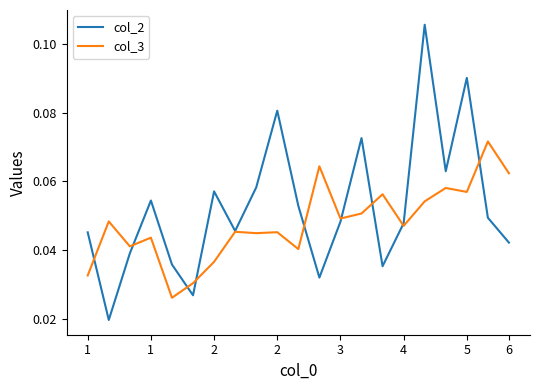

At how many categories does at least one series exceed 0?

21